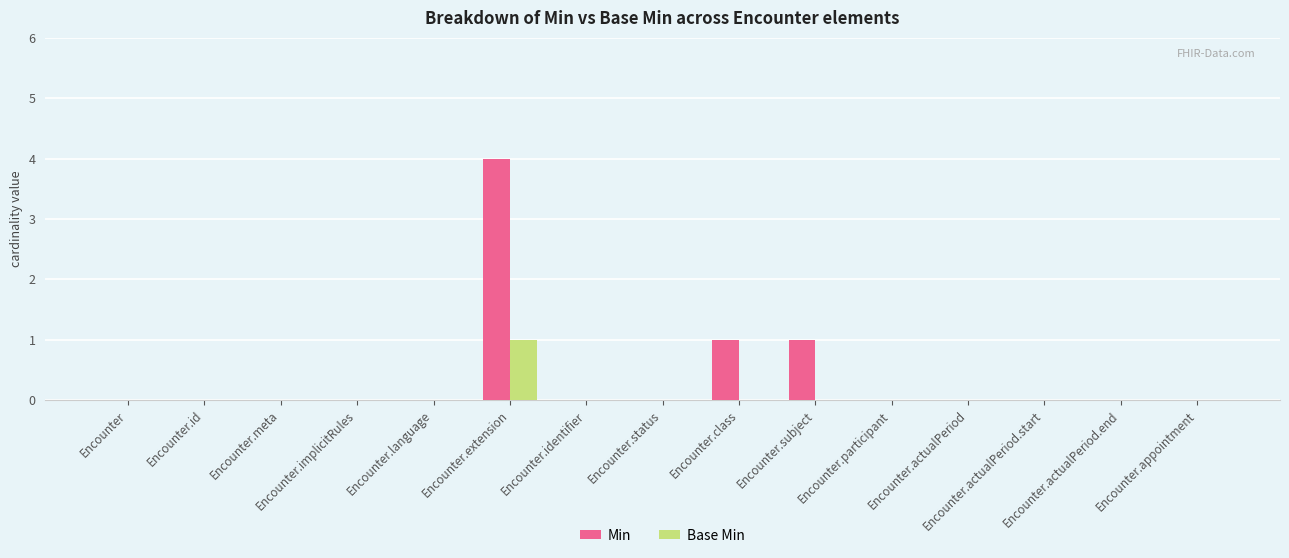

What is the greatest value displayed?

4